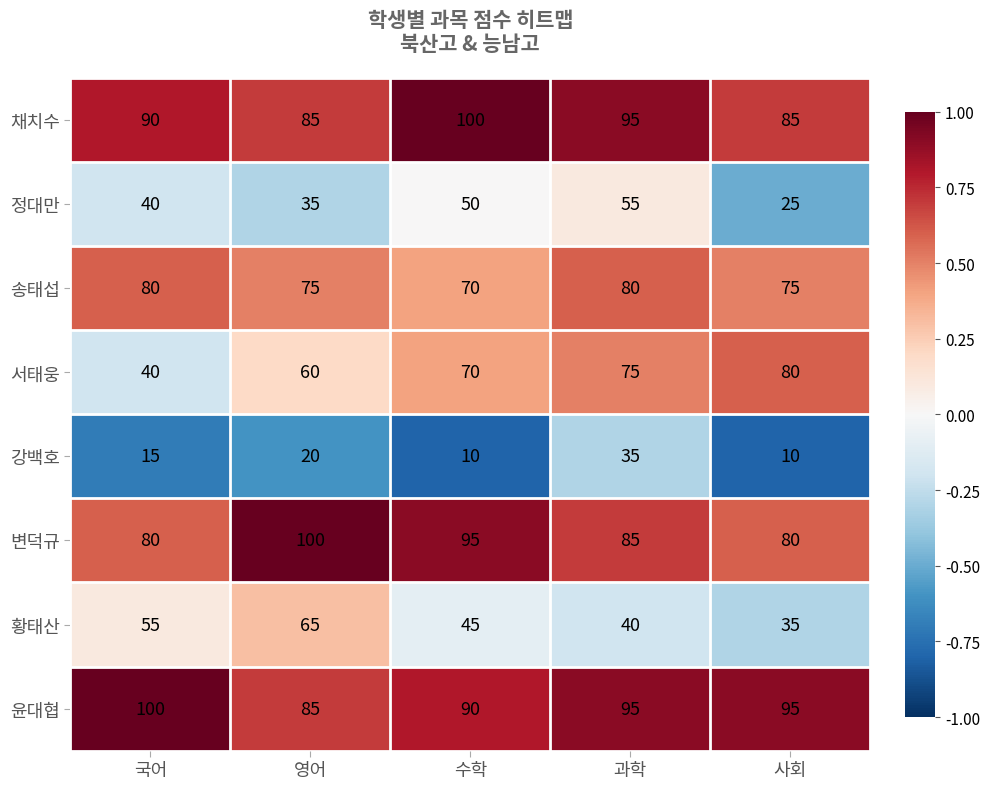

At which label is 채치수 closest to 92?

국어